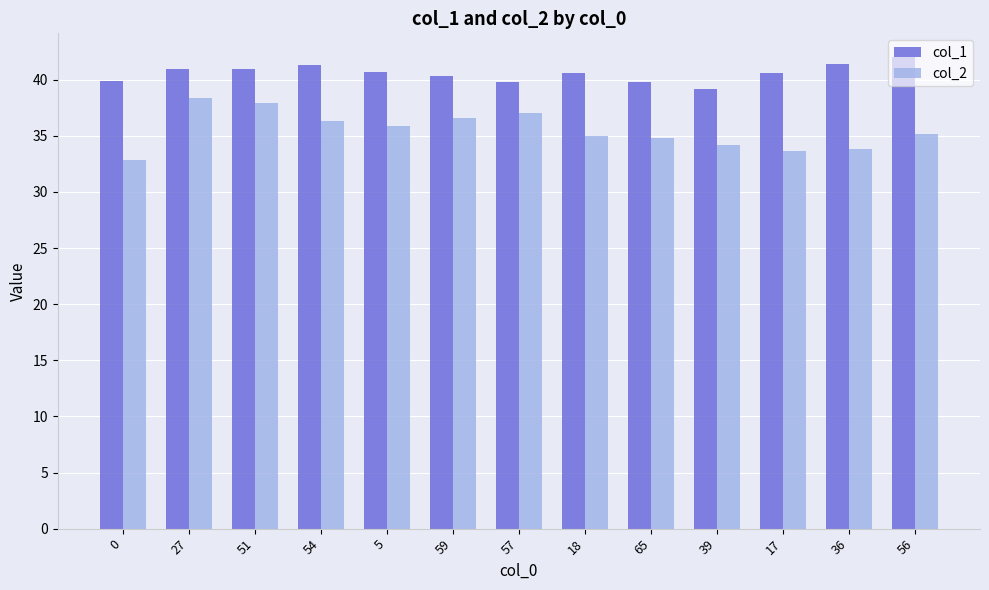

List the series in order of their peak value, lowest first.

col_2, col_1